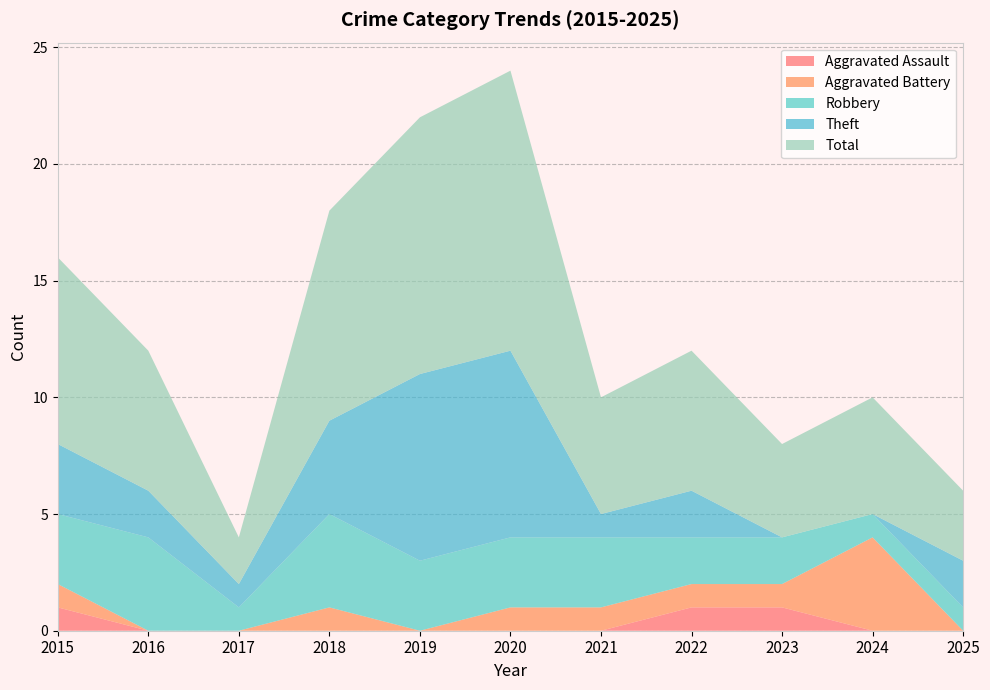

Reading left to right, transcribe all the data shown in this chart.

Aggravated Assault: 2015=1	2016=0	2017=0	2018=0	2019=0	2020=0	2021=0	2022=1	2023=1	2024=0	2025=0
Aggravated Battery: 2015=1	2016=0	2017=0	2018=1	2019=0	2020=1	2021=1	2022=1	2023=1	2024=4	2025=0
Robbery: 2015=3	2016=4	2017=1	2018=4	2019=3	2020=3	2021=3	2022=2	2023=2	2024=1	2025=1
Theft: 2015=3	2016=2	2017=1	2018=4	2019=8	2020=8	2021=1	2022=2	2023=0	2024=0	2025=2
Total: 2015=8	2016=6	2017=2	2018=9	2019=11	2020=12	2021=5	2022=6	2023=4	2024=5	2025=3